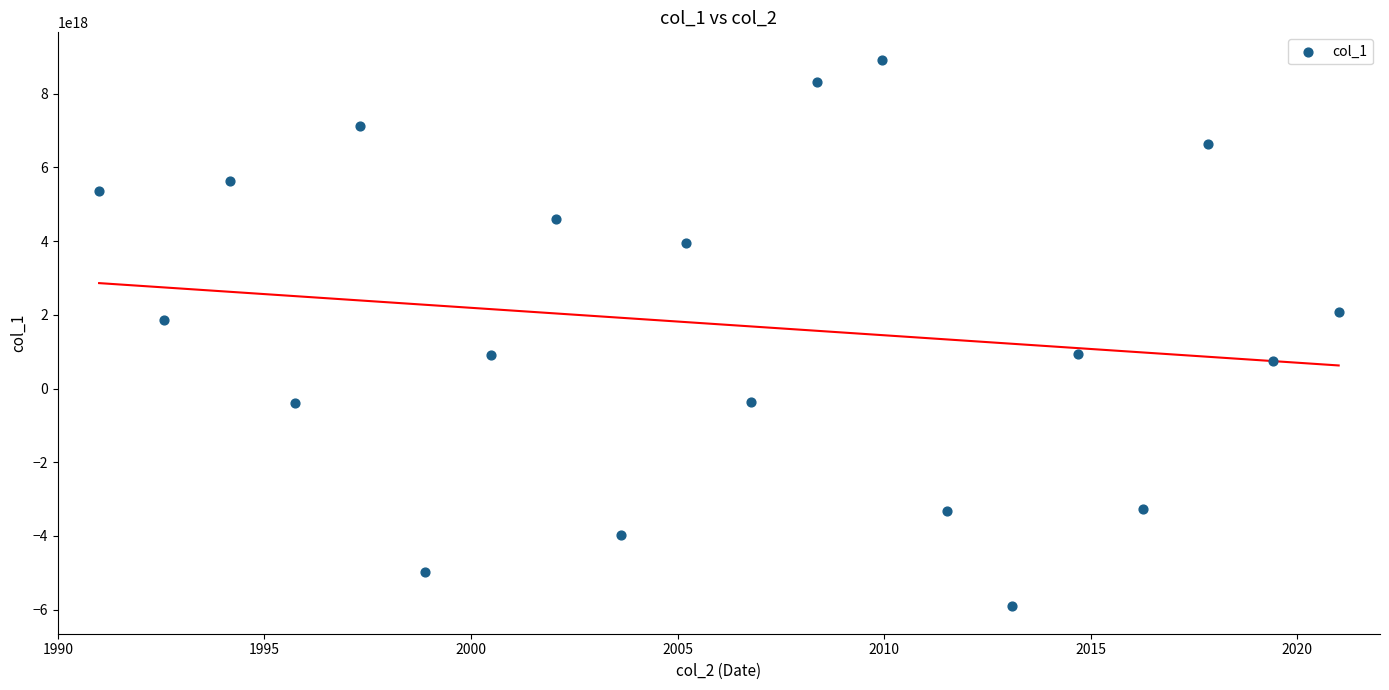

What Y value in the scatter plot is closest to 1507512916120999424?

1873021301484701440